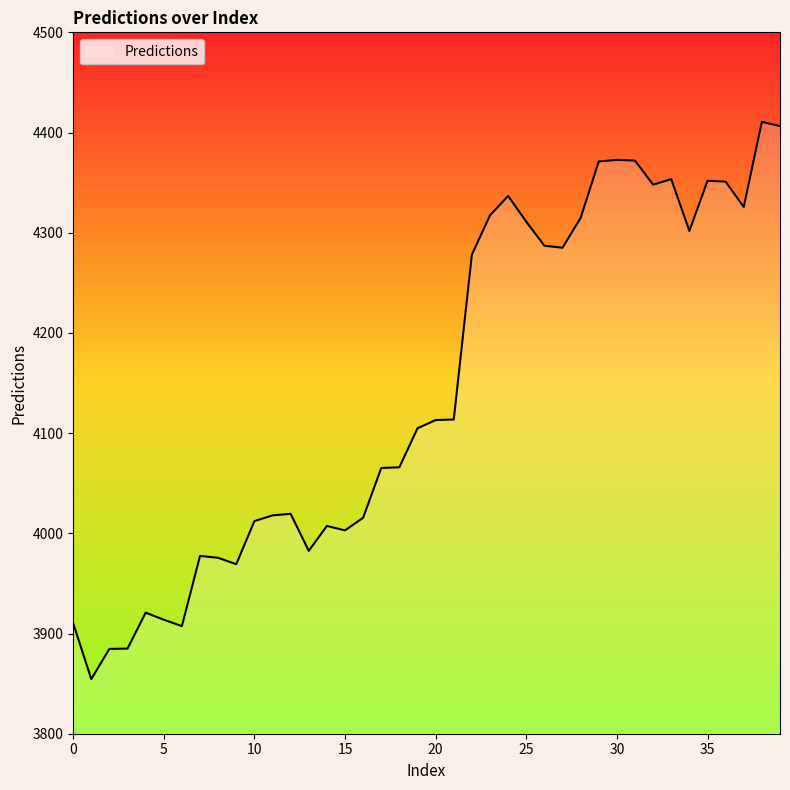

What is the minimum value shown in the chart?

3854.5